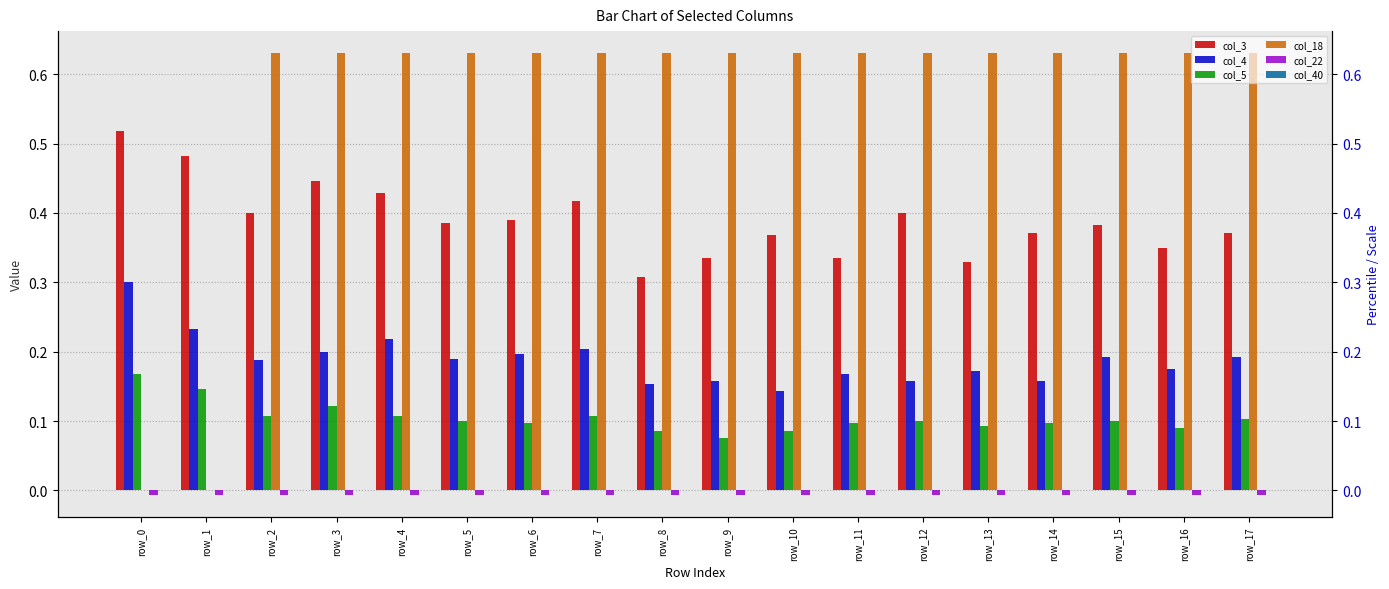

Reading left to right, what are all the values shown in this chart?

col_3: row_0=0.5	row_1=0.5	row_2=0.4	row_3=0.4	row_4=0.4	row_5=0.4	row_6=0.4	row_7=0.4	row_8=0.3	row_9=0.3	row_10=0.4	row_11=0.3	row_12=0.4	row_13=0.3	row_14=0.4	row_15=0.4	row_16=0.3	row_17=0.4
col_4: row_0=0.3	row_1=0.2	row_2=0.2	row_3=0.2	row_4=0.2	row_5=0.2	row_6=0.2	row_7=0.2	row_8=0.2	row_9=0.2	row_10=0.1	row_11=0.2	row_12=0.2	row_13=0.2	row_14=0.2	row_15=0.2	row_16=0.2	row_17=0.2
col_5: row_0=0.2	row_1=0.1	row_2=0.1	row_3=0.1	row_4=0.1	row_5=0.1	row_6=0.1	row_7=0.1	row_8=0.1	row_9=0.1	row_10=0.1	row_11=0.1	row_12=0.1	row_13=0.1	row_14=0.1	row_15=0.1	row_16=0.1	row_17=0.1
col_18: row_0=0.0	row_1=0.0	row_2=0.6	row_3=0.6	row_4=0.6	row_5=0.6	row_6=0.6	row_7=0.6	row_8=0.6	row_9=0.6	row_10=0.6	row_11=0.6	row_12=0.6	row_13=0.6	row_14=0.6	row_15=0.6	row_16=0.6	row_17=0.6
col_22: row_0=-0.0	row_1=-0.0	row_2=-0.0	row_3=-0.0	row_4=-0.0	row_5=-0.0	row_6=-0.0	row_7=-0.0	row_8=-0.0	row_9=-0.0	row_10=-0.0	row_11=-0.0	row_12=-0.0	row_13=-0.0	row_14=-0.0	row_15=-0.0	row_16=-0.0	row_17=-0.0
col_40: row_0=0.0	row_1=0.0	row_2=0.0	row_3=0.0	row_4=0.0	row_5=0.0	row_6=0.0	row_7=0.0	row_8=0.0	row_9=0.0	row_10=0.0	row_11=0.0	row_12=0.0	row_13=0.0	row_14=0.0	row_15=0.0	row_16=0.0	row_17=0.0